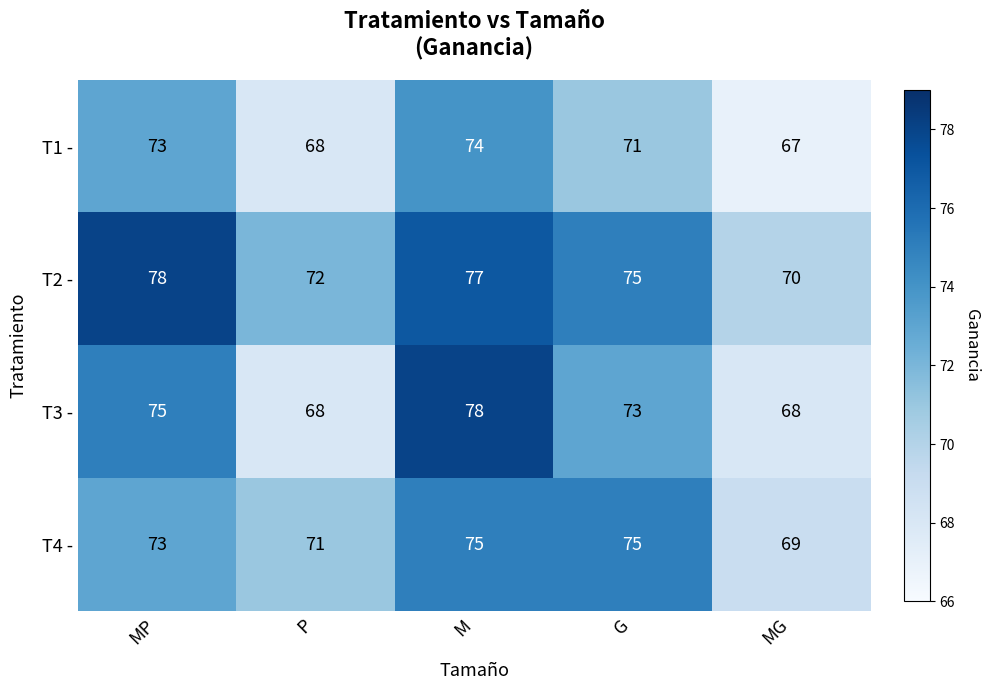

How many values in the T3 - series are below 73?

2